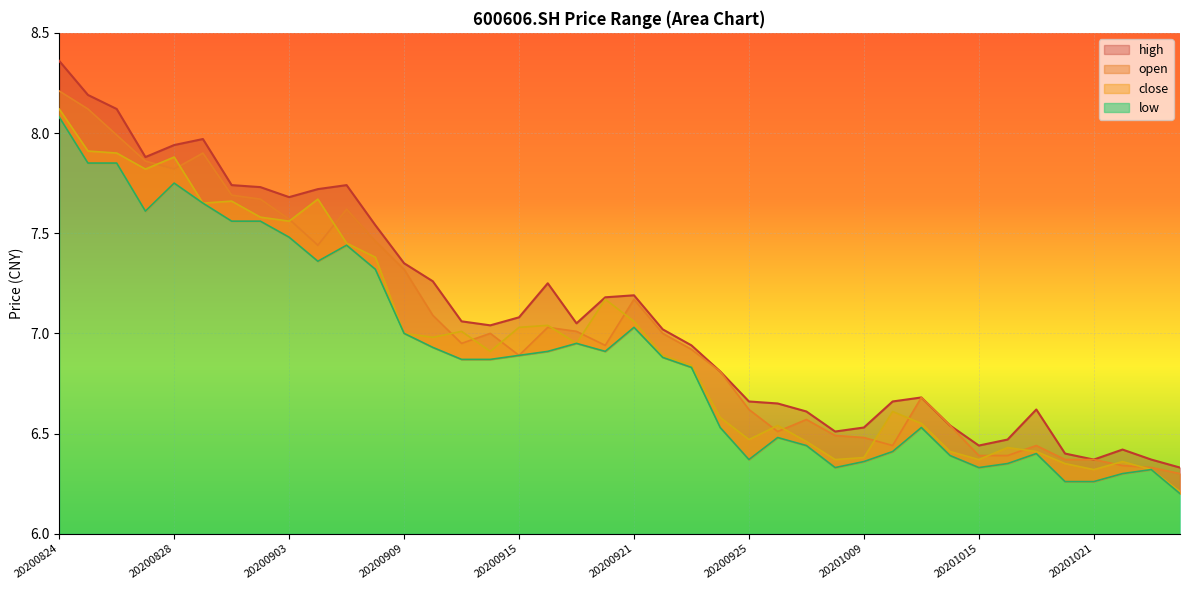

Where is close nearest to the value 7?

20200909